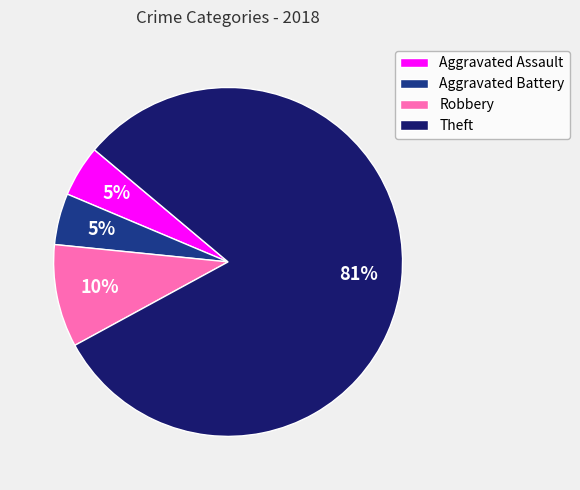

To the nearest percent, what portion does Robbery represent?

10%